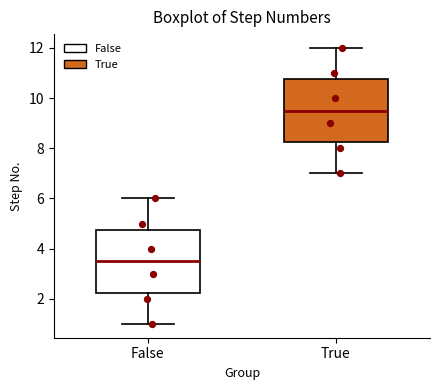

Reading left to right, read every box against the y-axis: the position of its median line, the range the box covers, and the ends of its whiskers. The values are not printed on the chart, so give them approximately, as read against the axis.

False: median 3.6, box 2.2 to 4.8, whiskers 1.0 to 6.0
True: median 9.6, box 8.2 to 10.8, whiskers 7.0 to 12.0